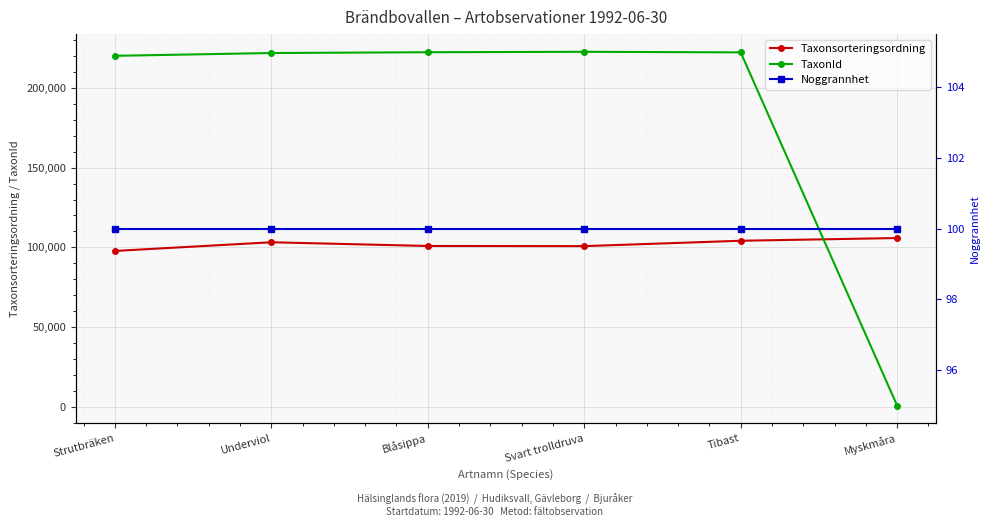

True or false: Noggrannhet and TaxonId intersect in this chart.

False